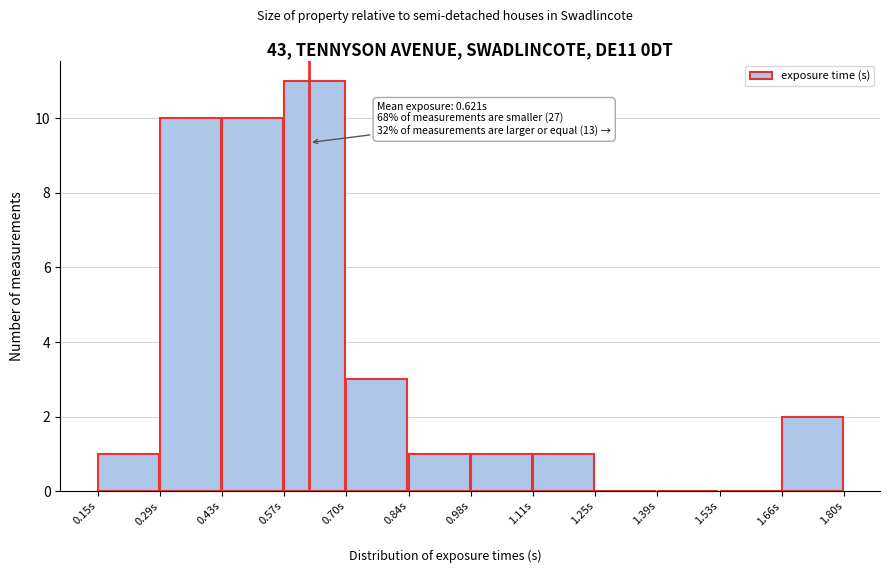

Which range on the x-axis has the tallest bar?

0.56 to 0.70